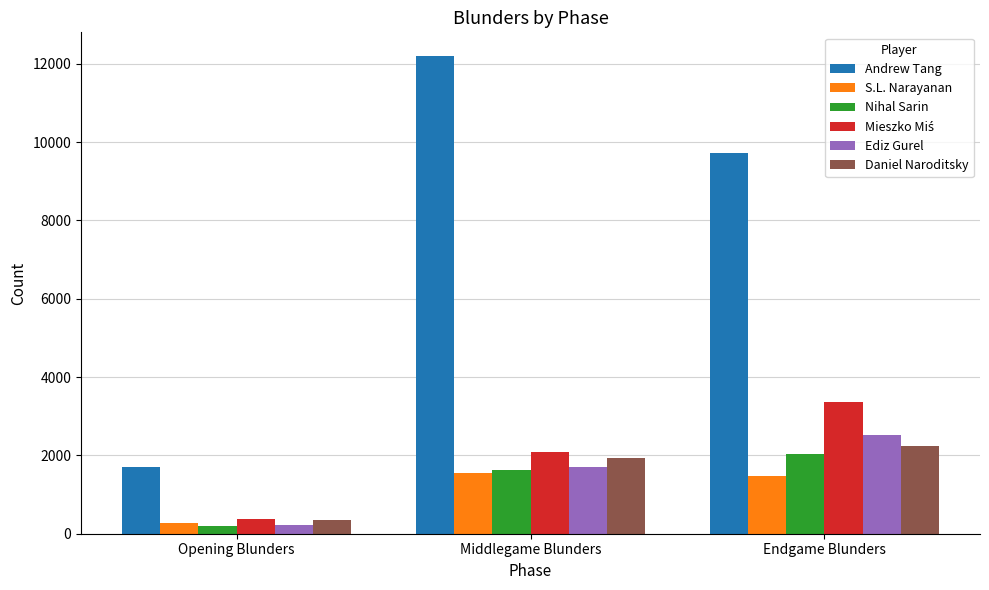

The value of Nihal Sarin at Middlegame Blunders is 998. True or false?

False